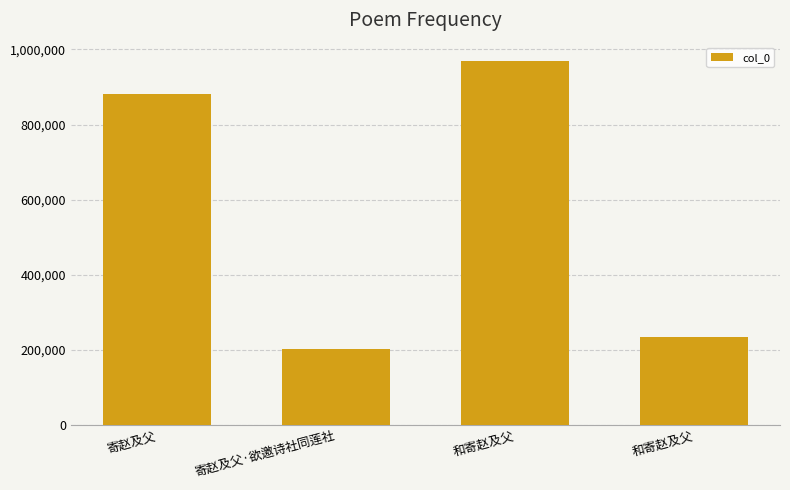

Is it true that the value at 和寄赵及父 is 64580?

False